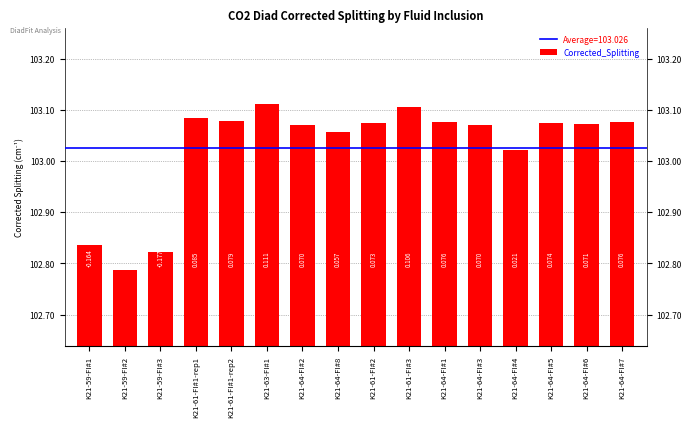

What is the value of the 5th bar from the left?

103.1